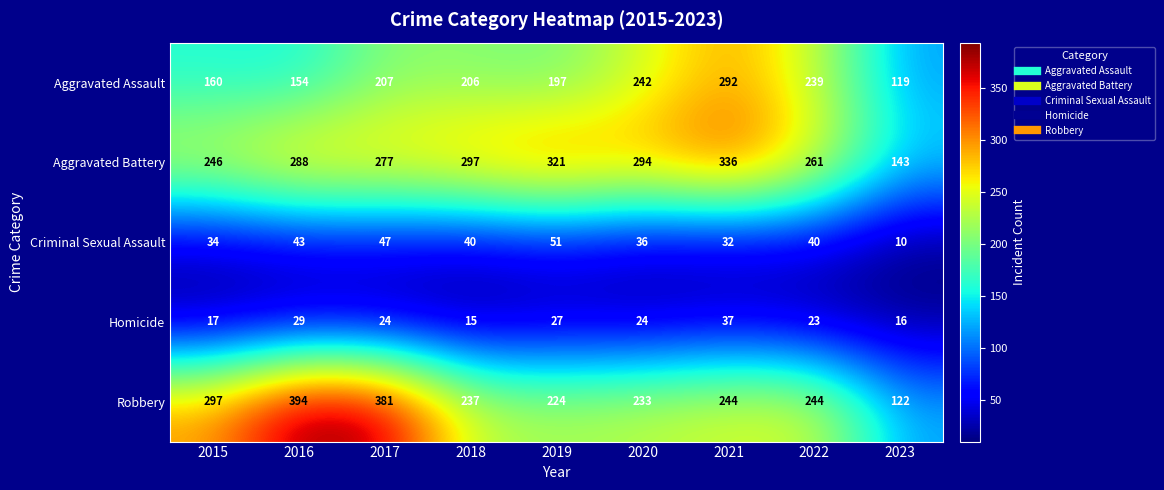

At which label is Aggravated Assault closest to 205?

2018